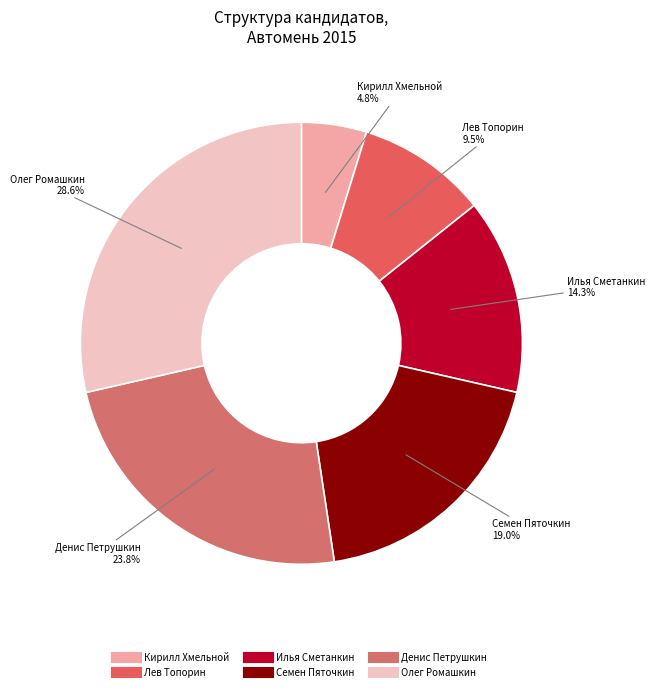

To the nearest percent, what portion does Кирилл Хмельной represent?

5%